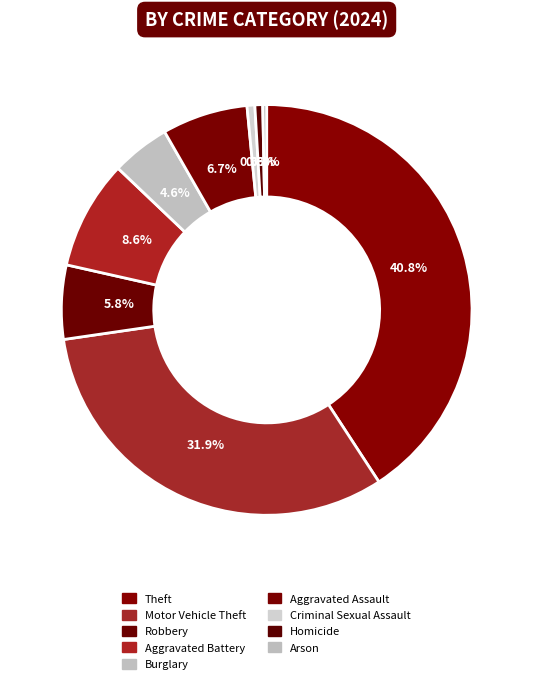

What portion of the pie excludes Criminal Sexual Assault?

99.4%